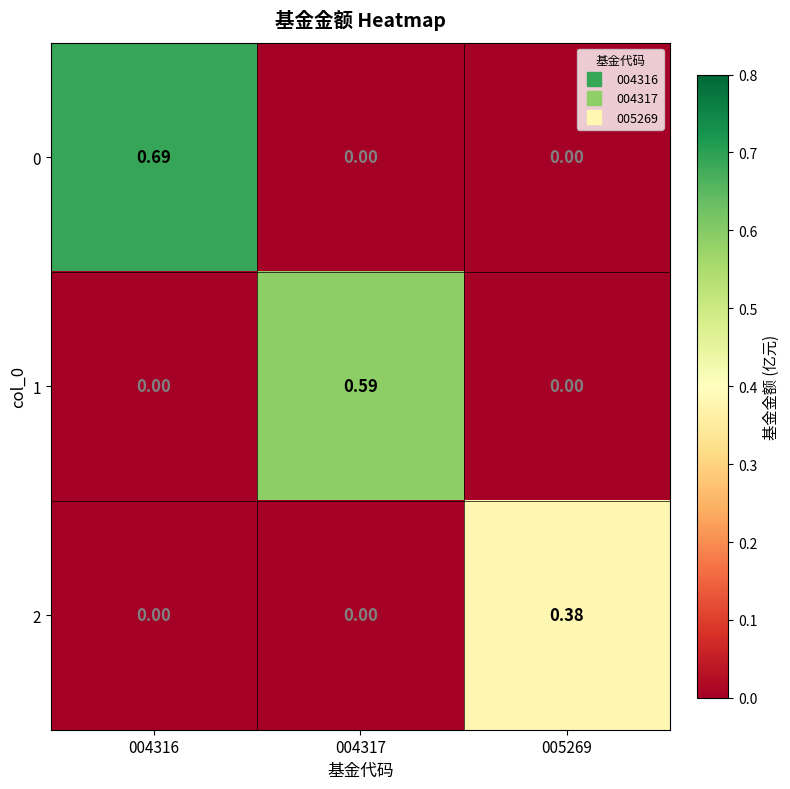

At which category does the chart reach its peak across all series?

004316